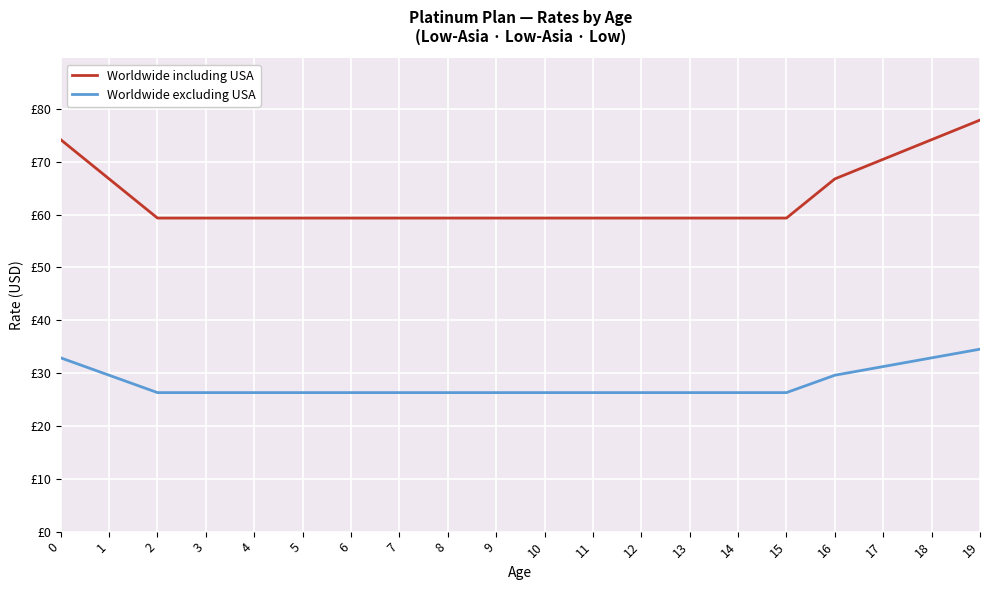

What are all the series names shown in the legend?

Worldwide including USA, Worldwide excluding USA